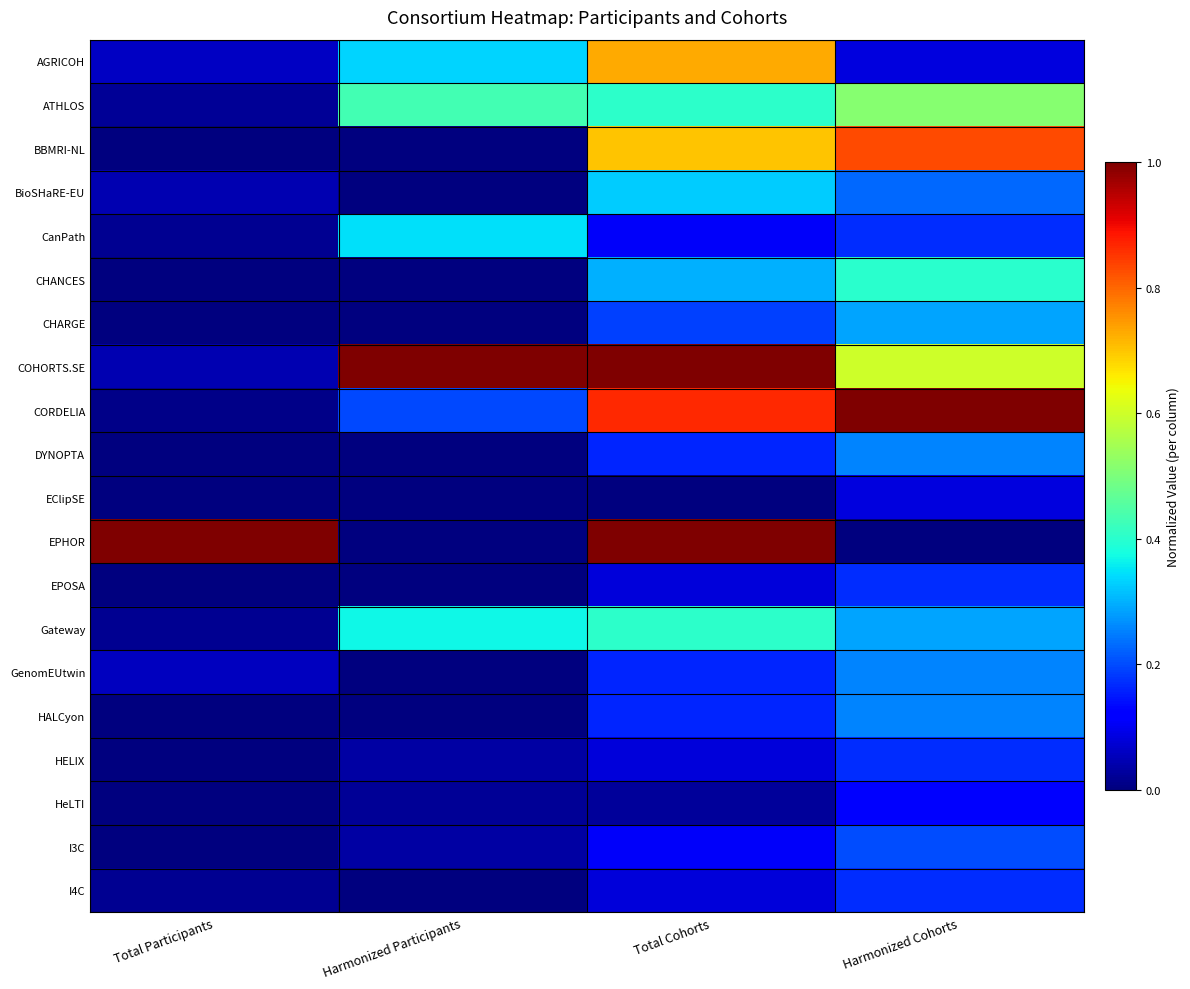

At Total Cohorts, list the series in order from smallest to largest.

EClipSE, HeLTI, EPOSA, HELIX, I4C, CanPath, I3C, DYNOPTA, GenomEUtwin, HALCyon, CHARGE, CHANCES, BioSHaRE-EU, ATHLOS, Gateway, BBMRI-NL, AGRICOH, CORDELIA, COHORTS.SE, EPHOR